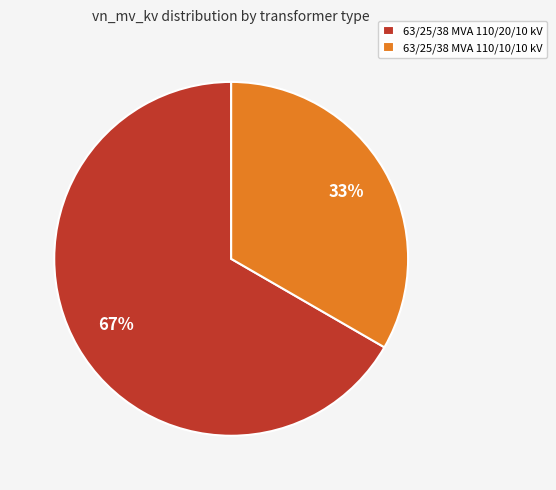

To the nearest percent, what percentage of the pie is 63/25/38 MVA 110/10/10 kV?

33%